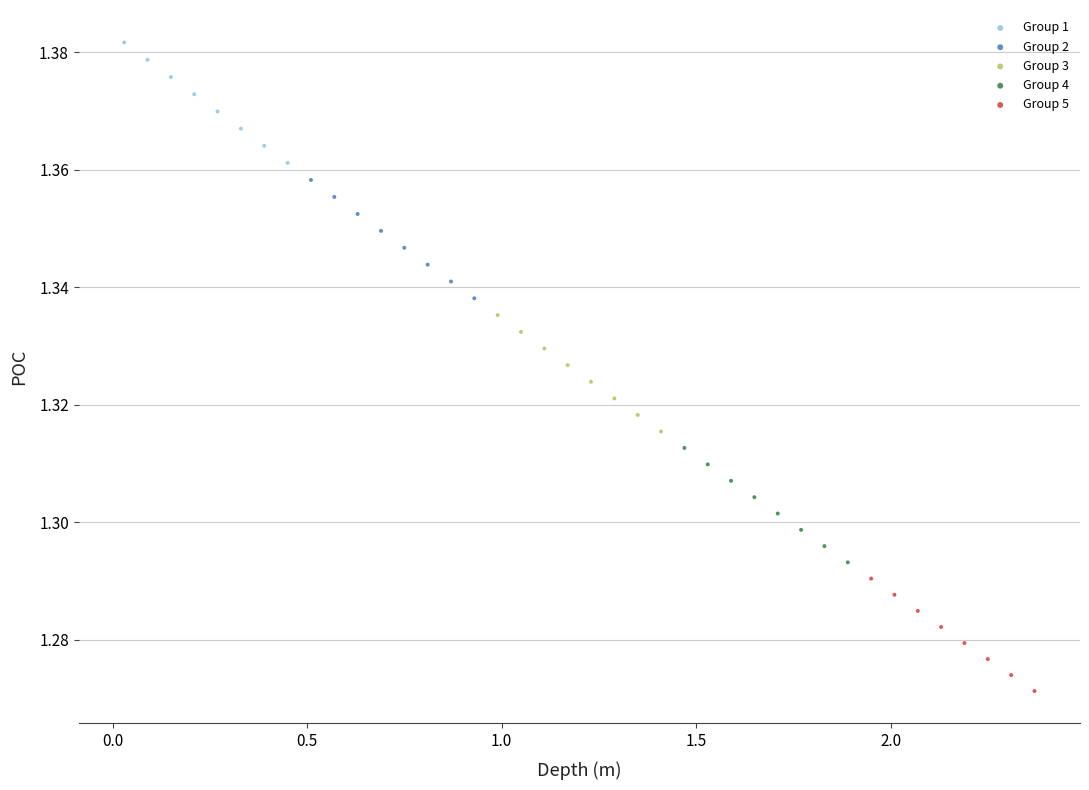

Which series has the largest Y range (max minus min)?

Group 1